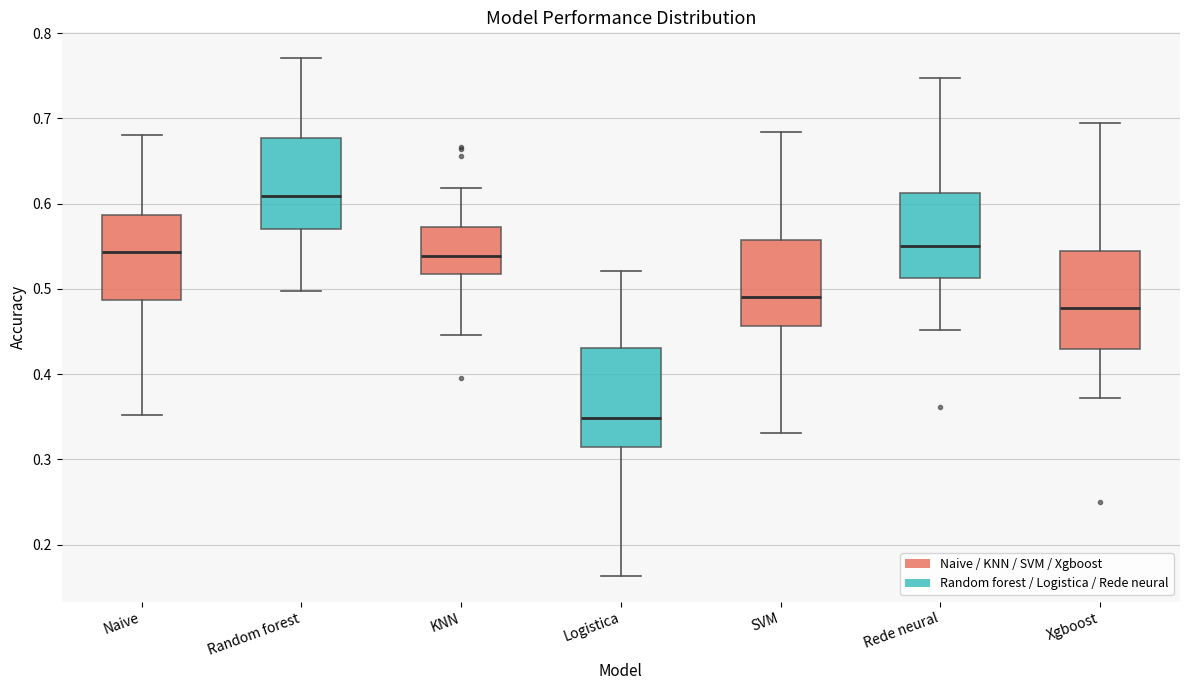

Which box's median line is the lowest?

Logistica